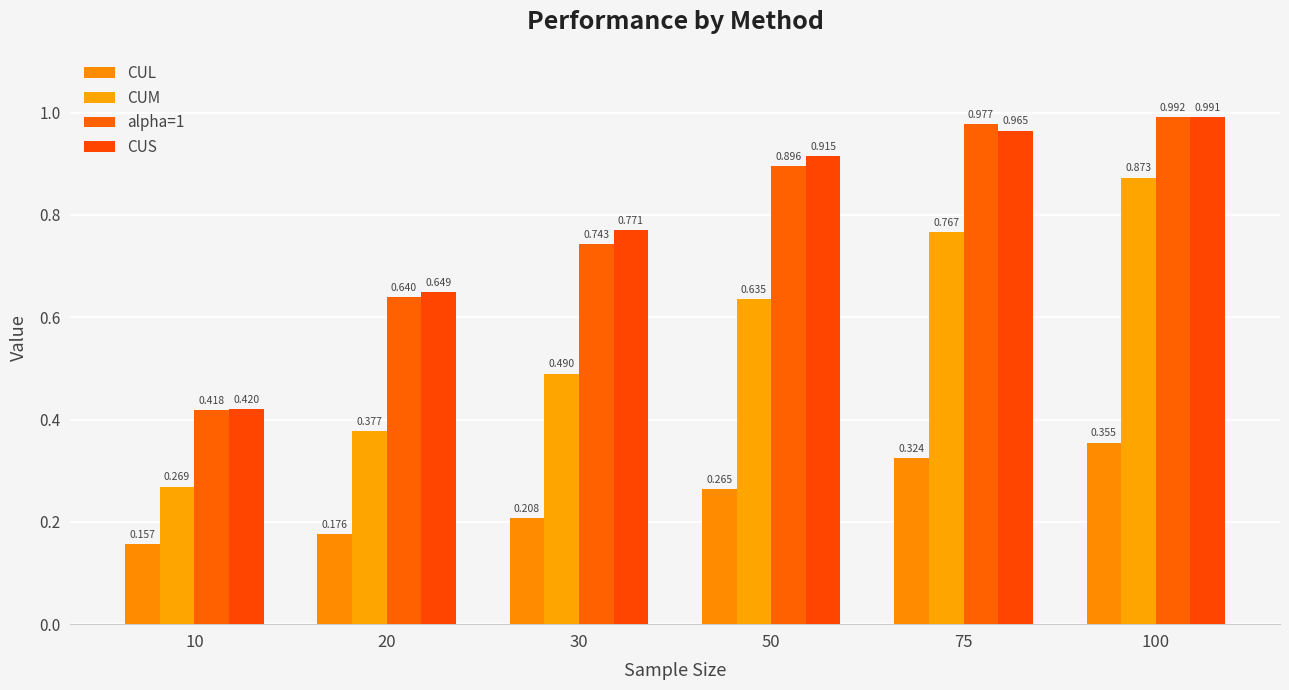

Is the value of CUM at 75 greater than the value of alpha=1 at 30?

Yes